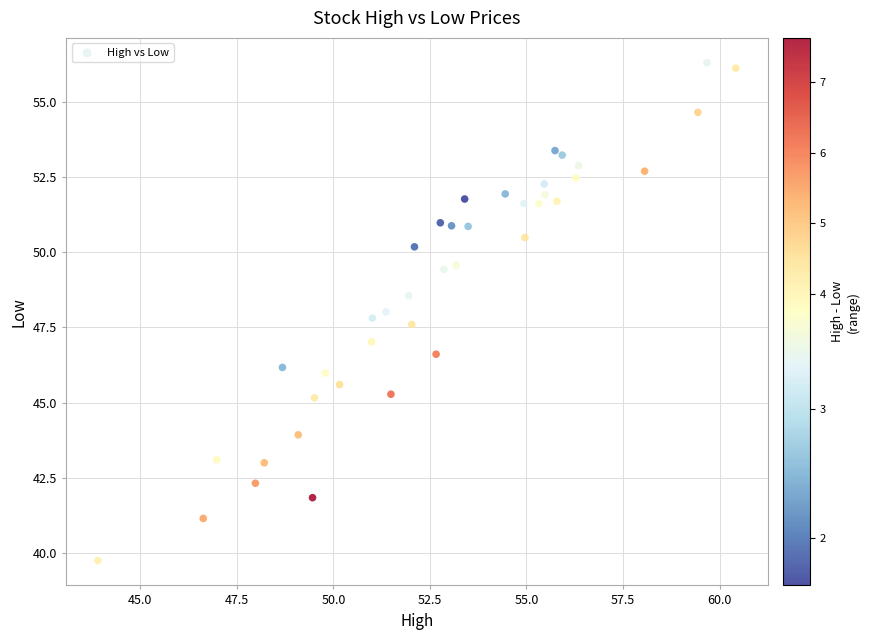

What is the range of X values (max minus min)?

16.5